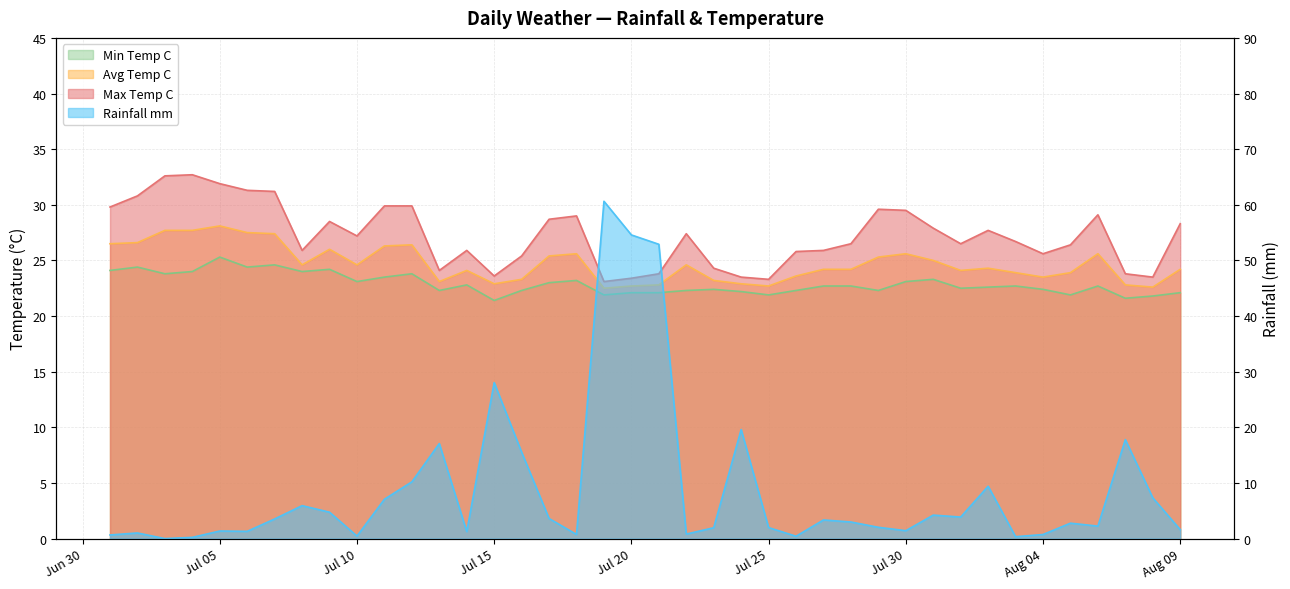

Is the value of min_temp_c at 2024-07-01 greater than the value of avg_temp_c at 2024-08-07?

Yes